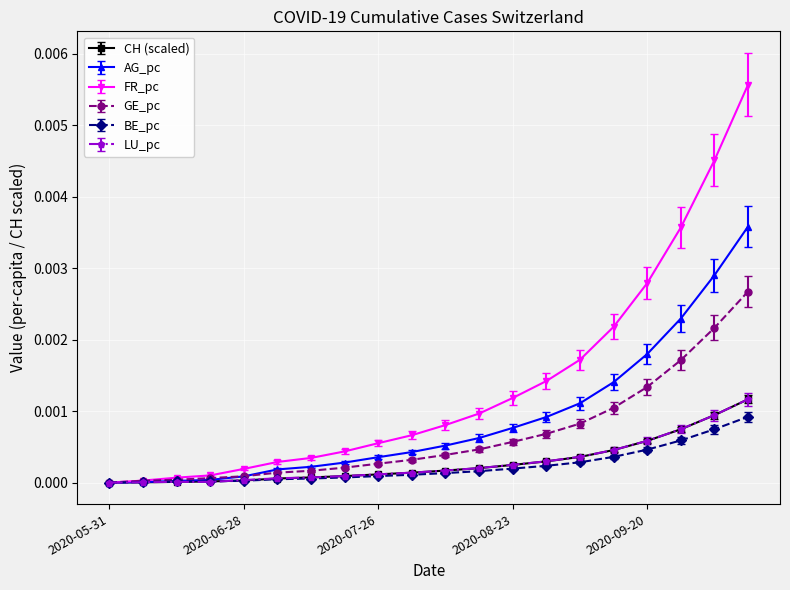

Which series has the largest total across all categories?

FR_pc